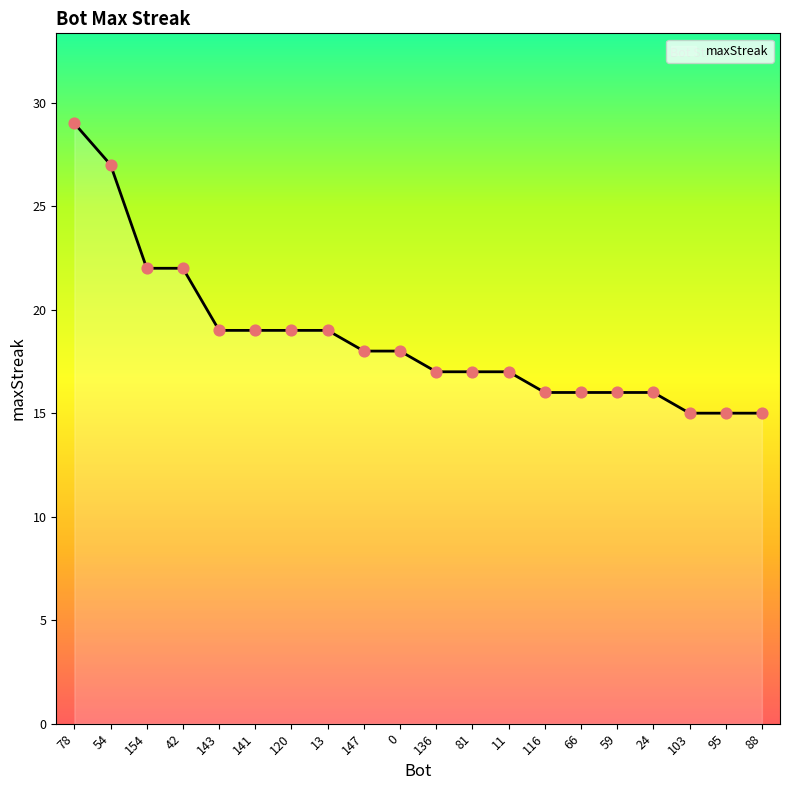

What is the ratio of the value at 154 to the value at 88?

1.5